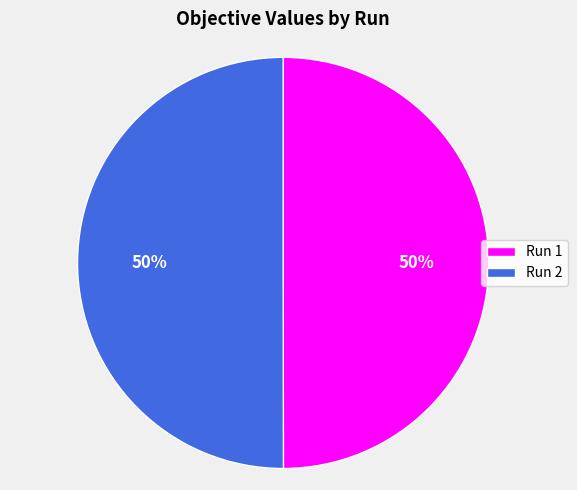

True or false: Run 2 accounts for 50% of the total.

True